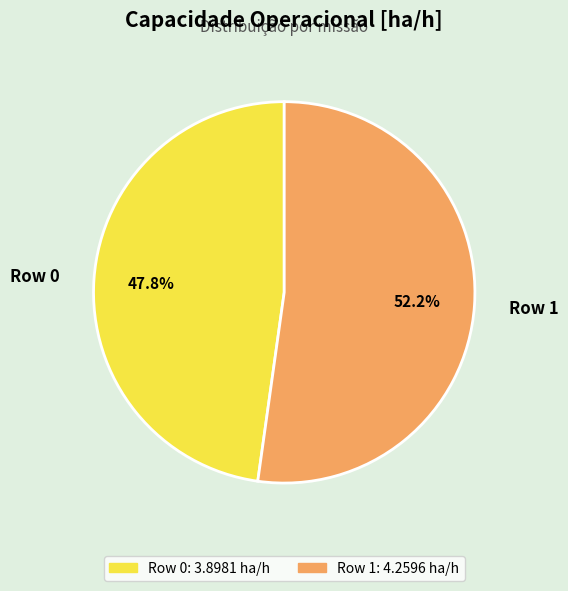

Combined, do Row 1 and Row 0 account for over 50%?

Yes